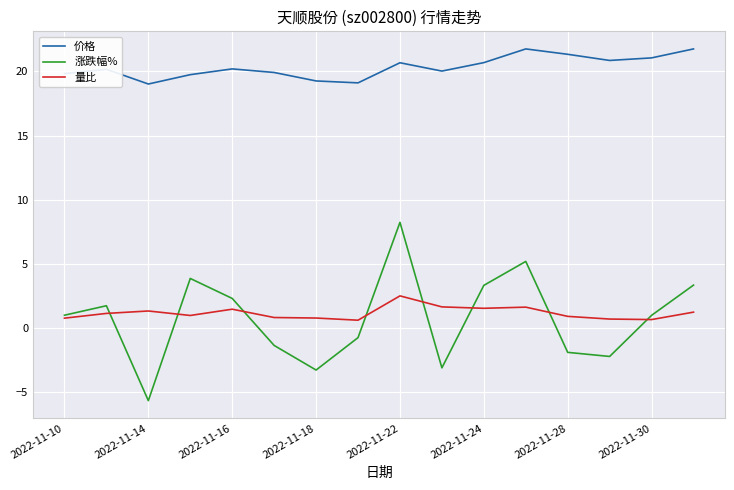

Which series has the largest total across all categories?

价格